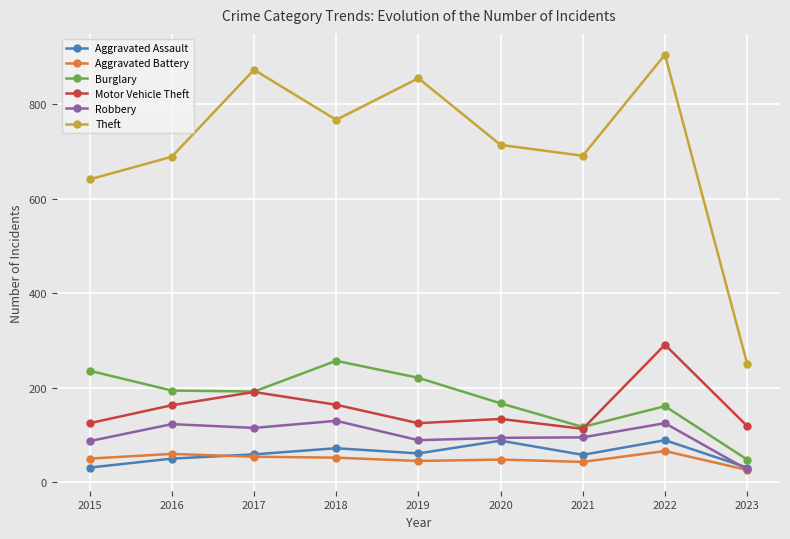

What is the minimum value for Aggravated Assault?

31